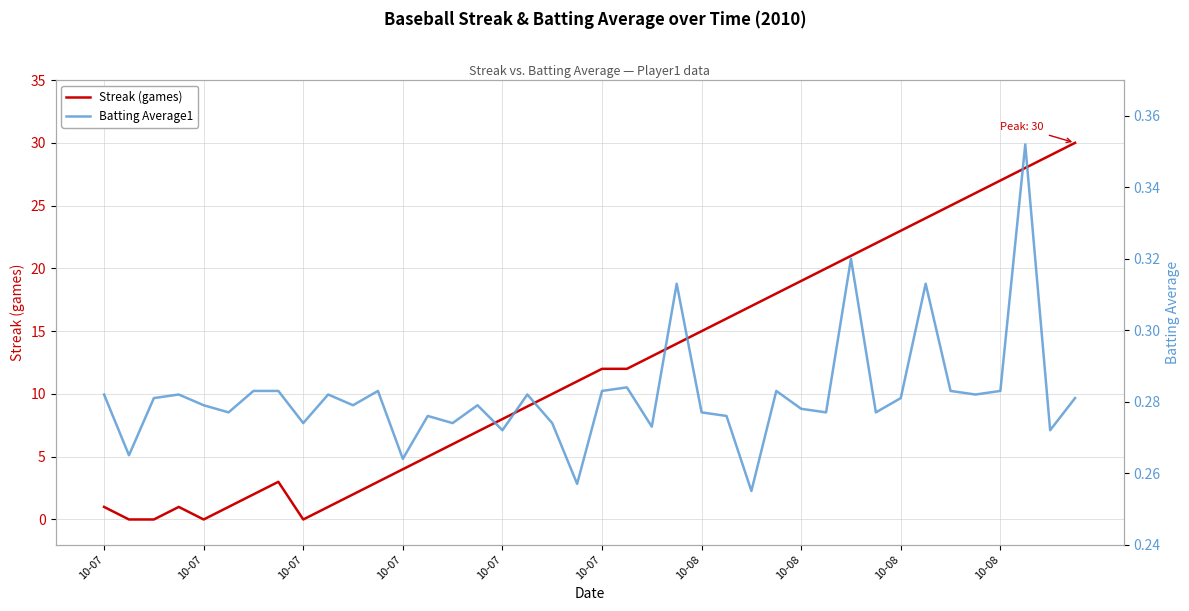

Where do Streak (games) and Batting Average1 first cross each other?

10-07 and 10-07